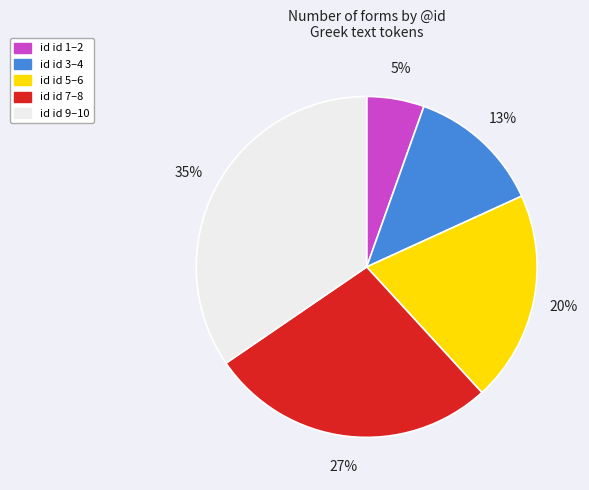

Is there a majority slice in this chart?

No